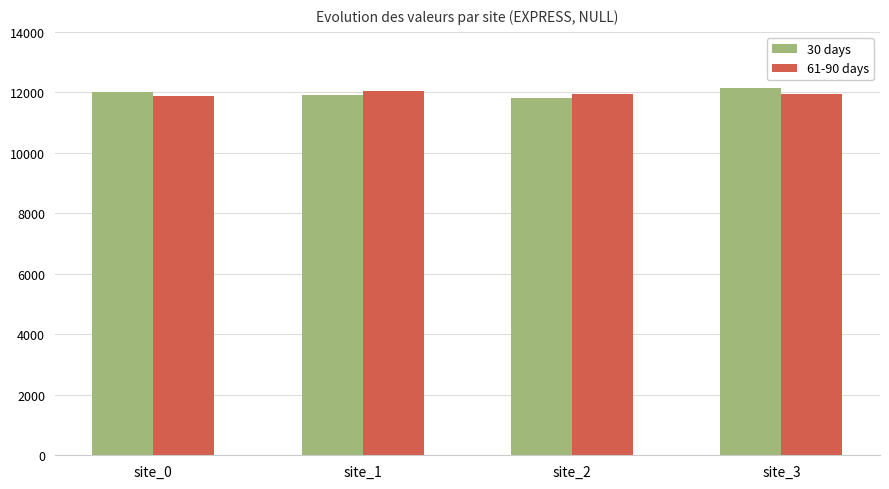

The value of 61-90 days at site_1 is 4308. True or false?

False